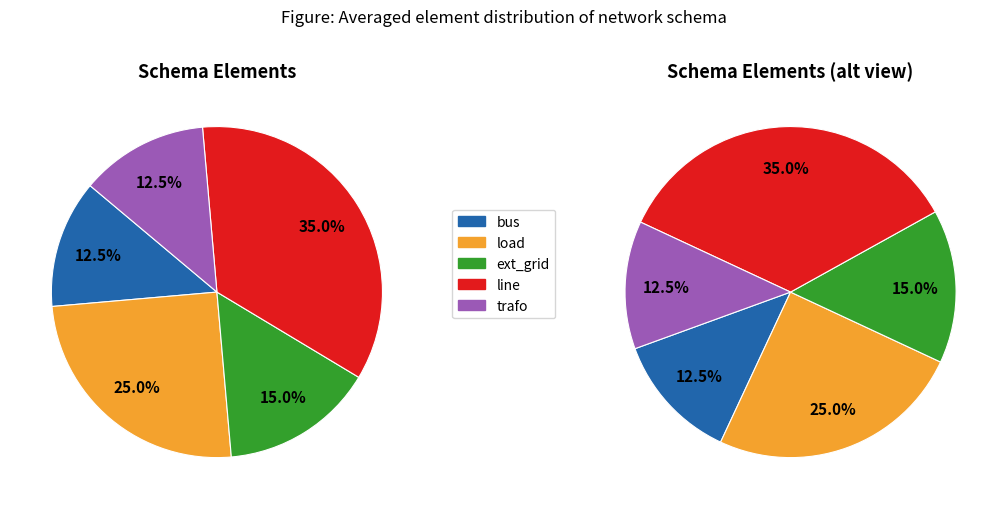

To the nearest percent, what is the average slice percentage?

20%